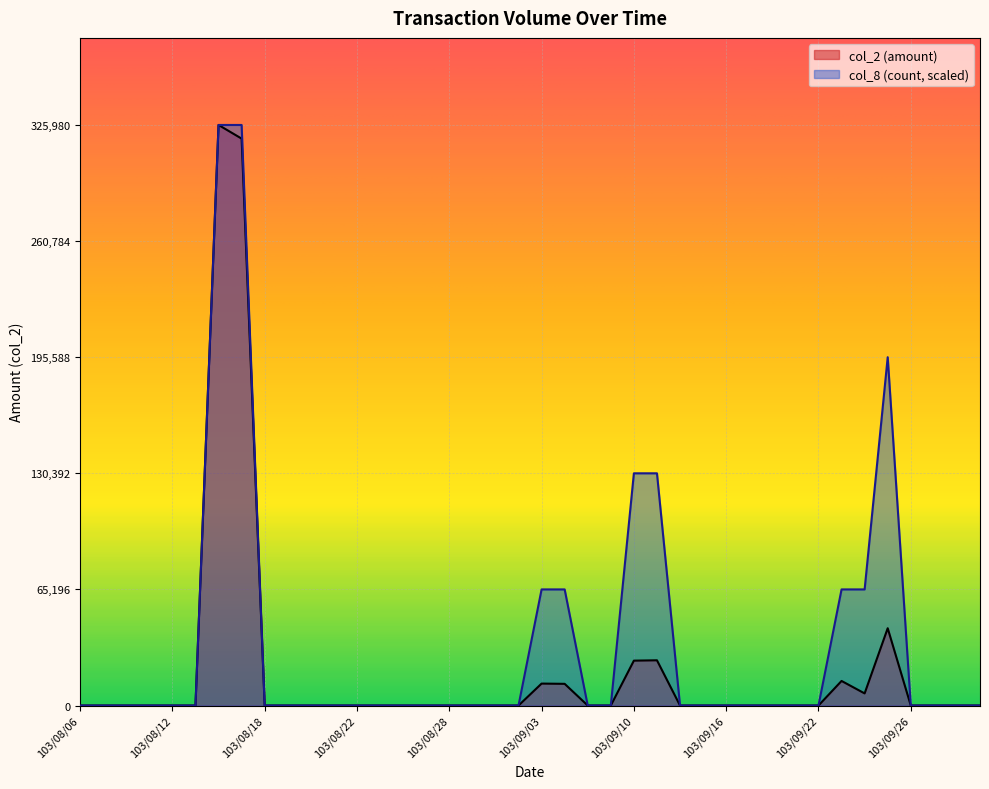

The col_8 series shows -178187 at 103/08/27. True or false?

False